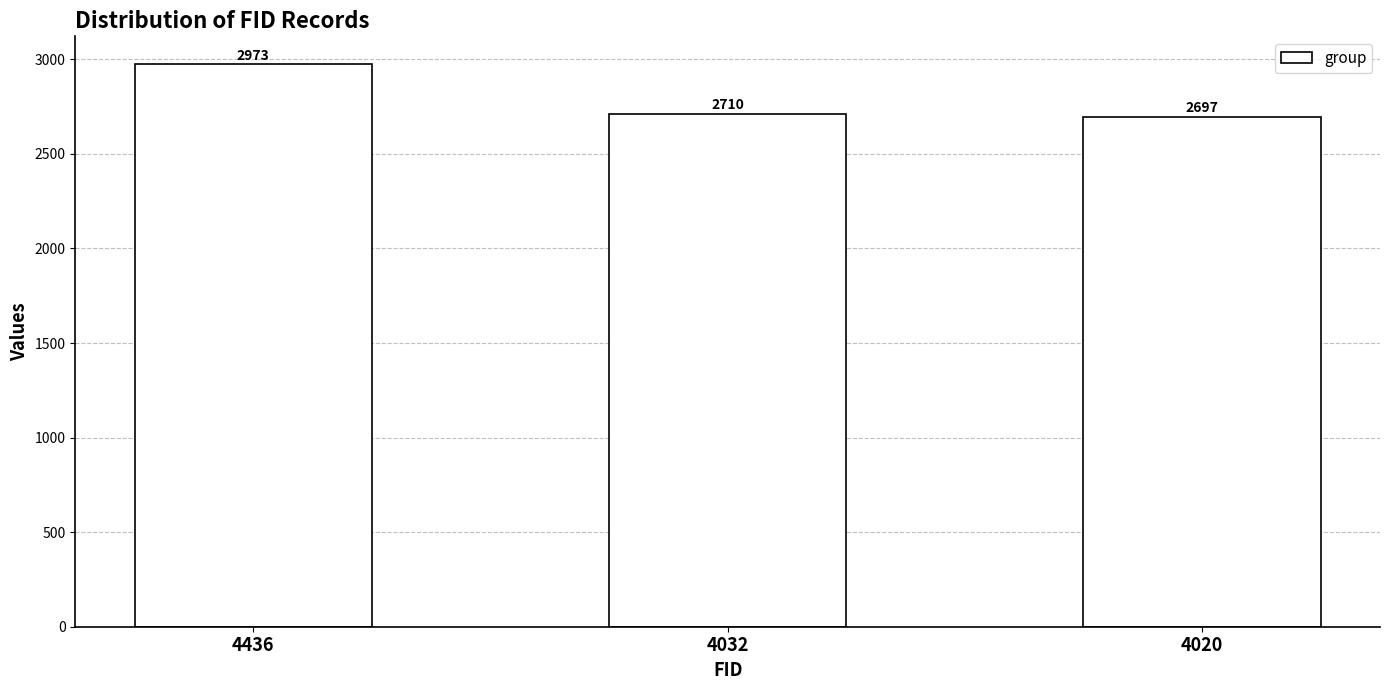

What is the ratio of the value at 4032 to the value at 4436?

0.9